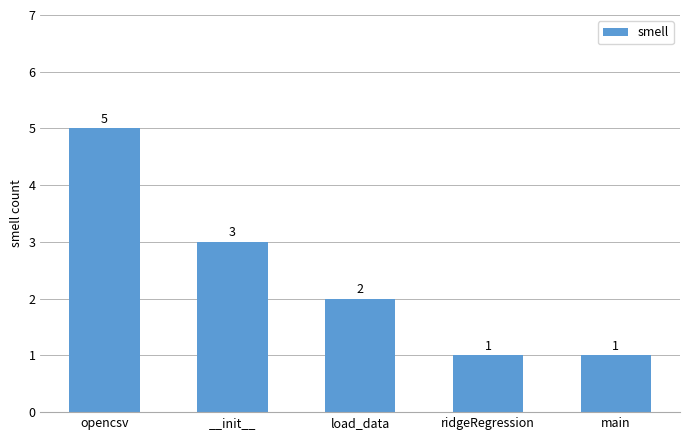

At which category does the chart reach its peak across all series?

opencsv